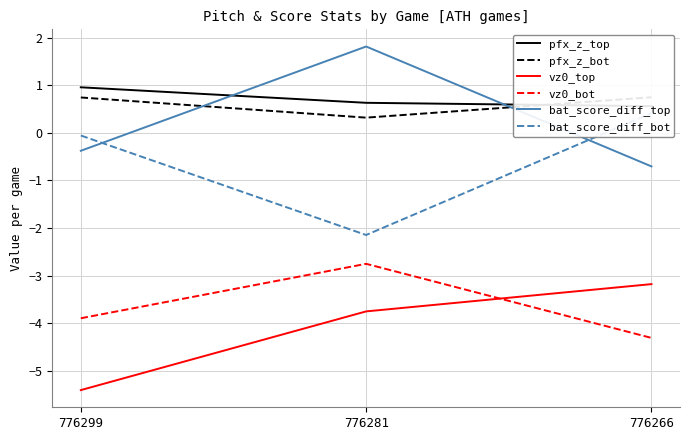

Reading left to right, transcribe all the data shown in this chart.

pfx_z_top: 1.0	0.6	0.6
pfx_z_bot: 0.7	0.3	0.7
vz0_top: -5.4	-3.8	-3.2
vz0_bot: -3.9	-2.8	-4.3
bat_score_diff_top: -0.4	1.8	-0.7
bat_score_diff_bot: -0.1	-2.1	0.4